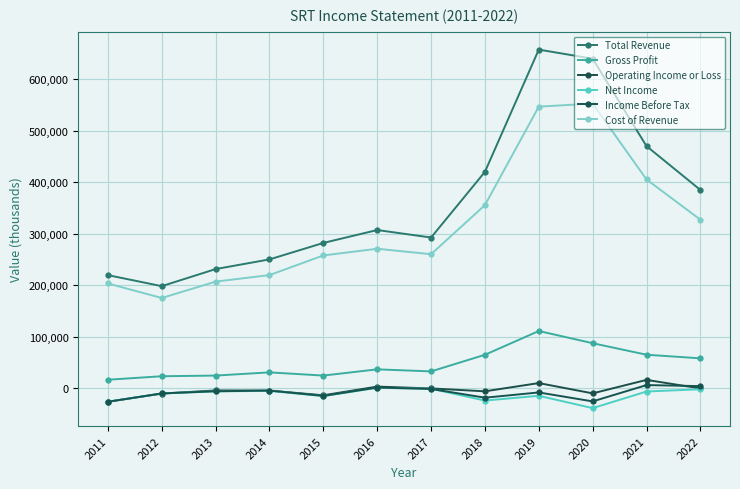

True or false: Net Income has more than 1 points higher than both neighbors.

True